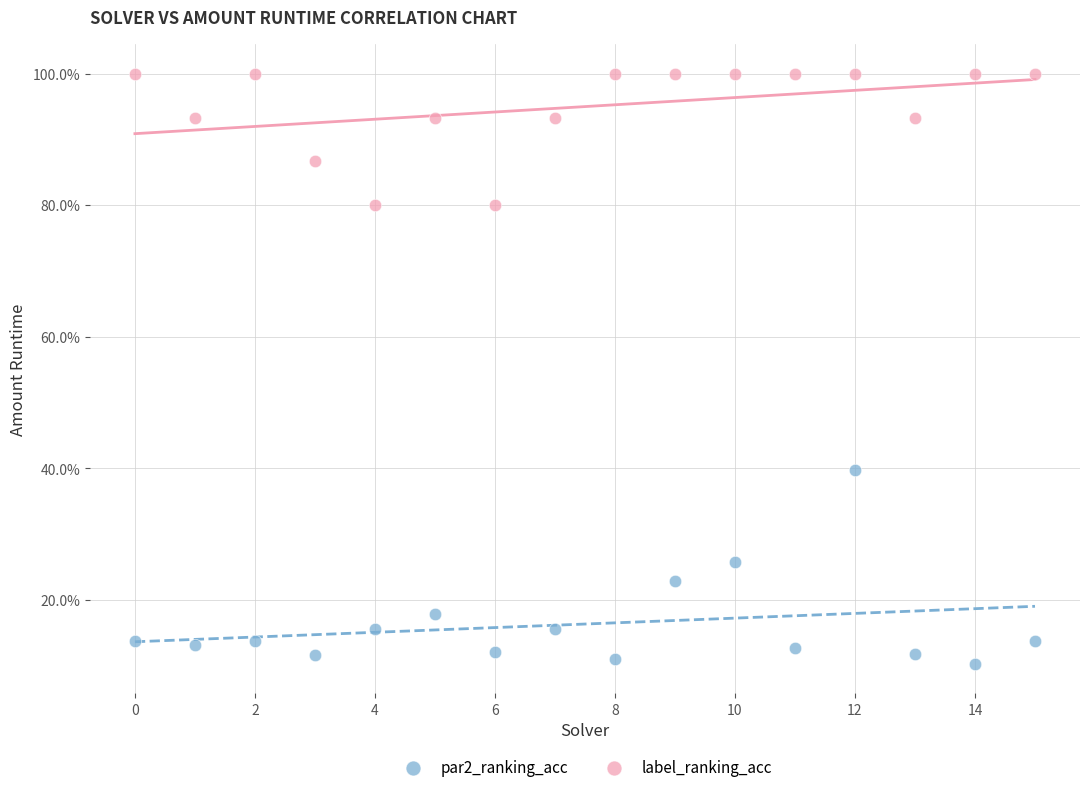

What are all the series names shown in the legend?

par2_ranking_acc, label_ranking_acc